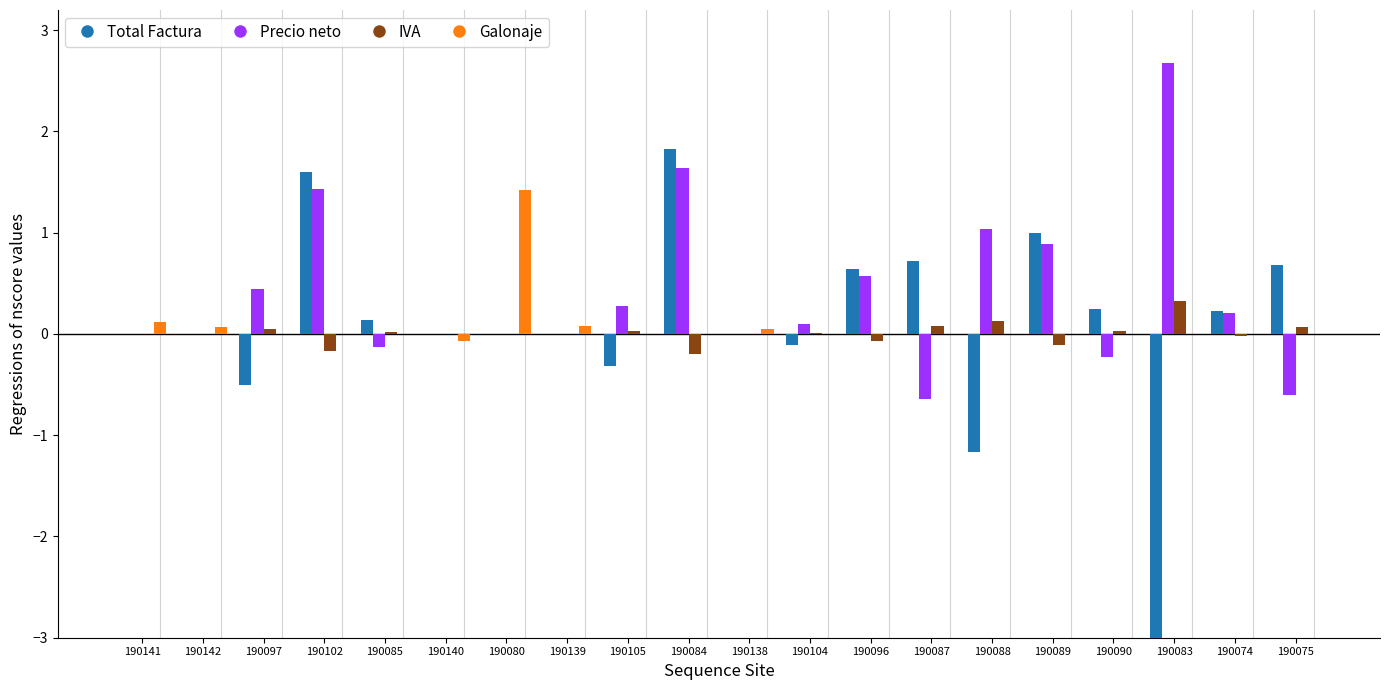

The Precio neto series shows 2.7 at 190083. True or false?

True